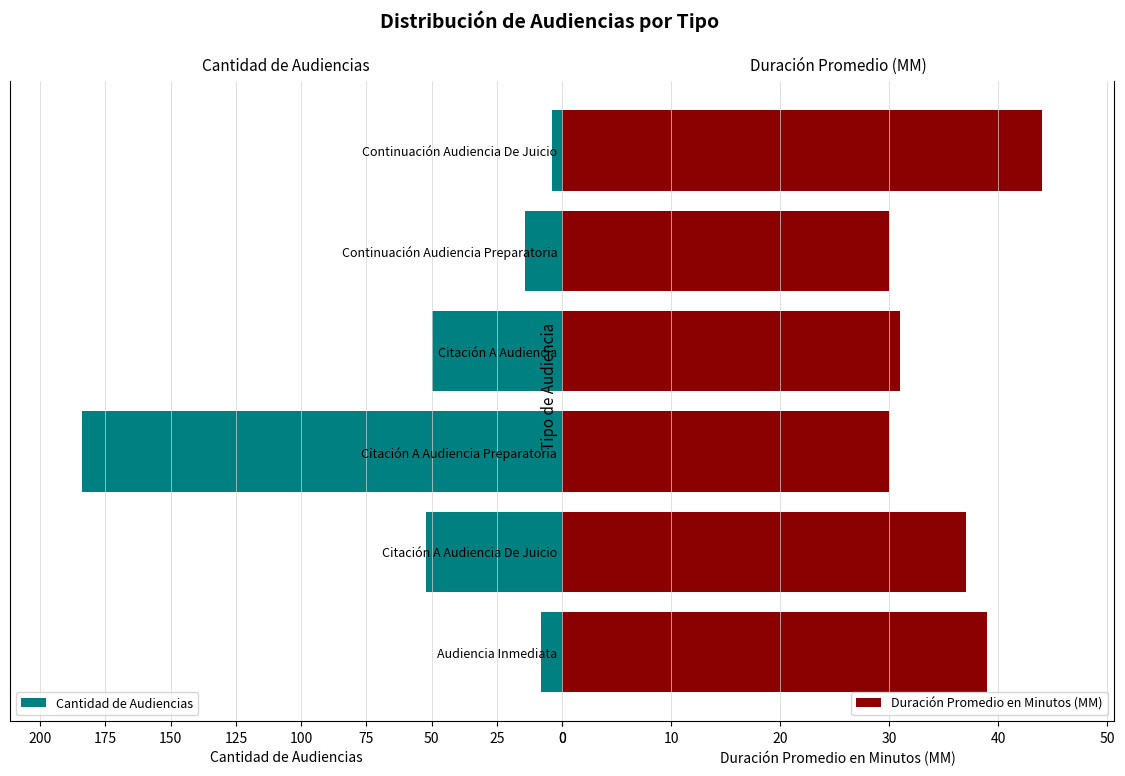

Rank the series by their maximum value, from highest to lowest.

Cantidad de Audiencias, Duración Promedio en Minutos (MM)